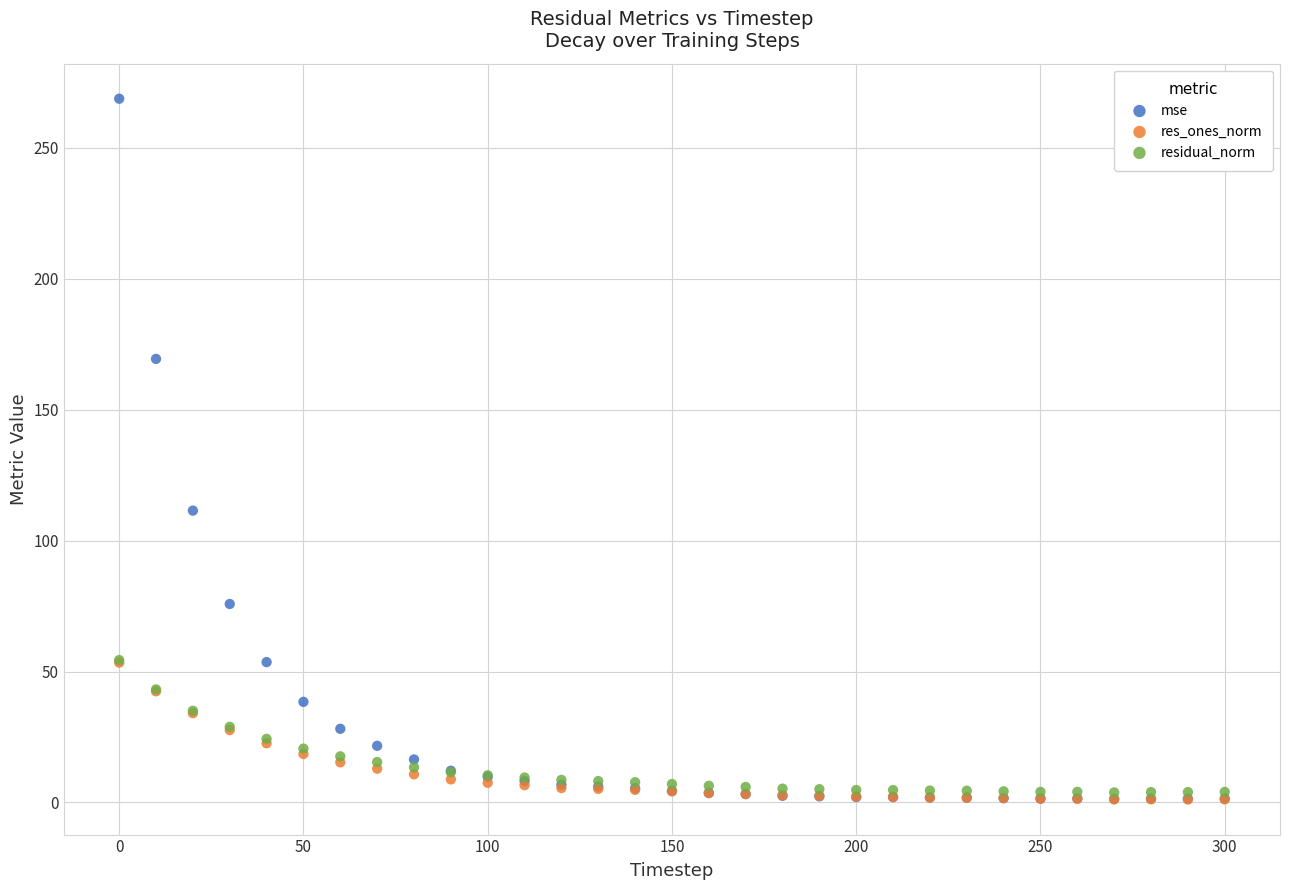

Across all series, what Y value is closest to 134?

111.5